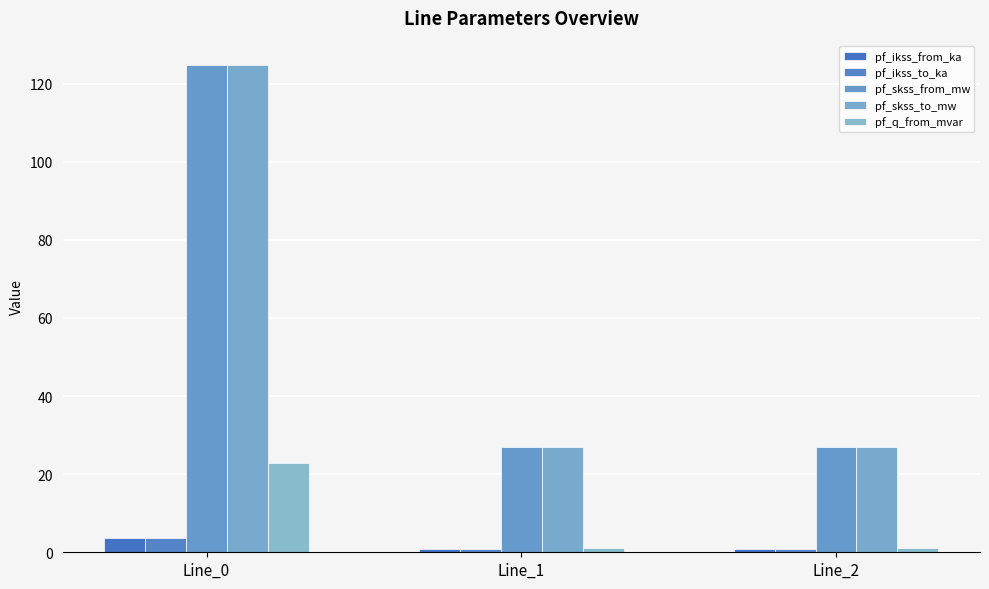

Is it true that pf_q_from_mvar equals 23.0 at Line_0?

True